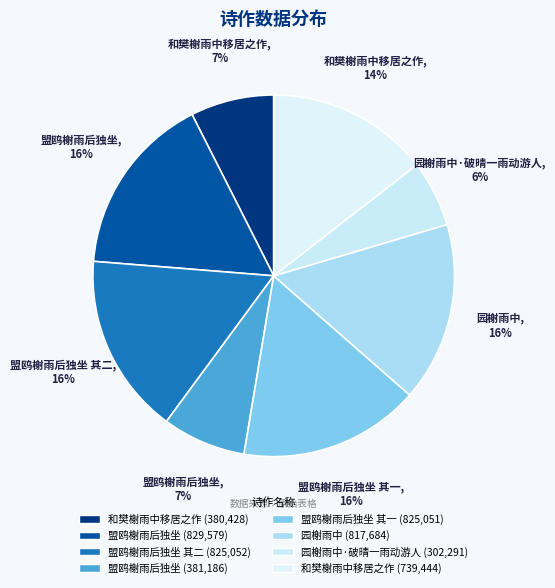

How many segments does this pie chart have?

8